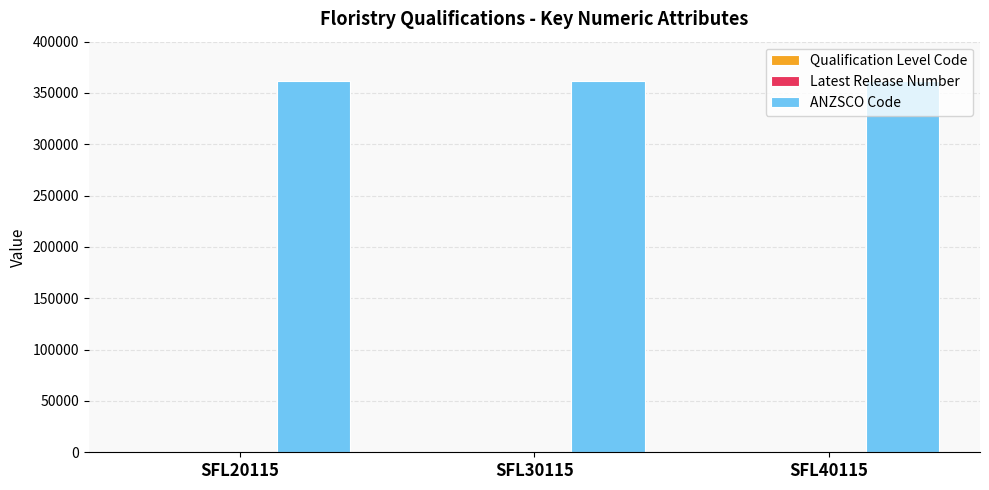

Which series has the largest total across all categories?

ANZSCO Code